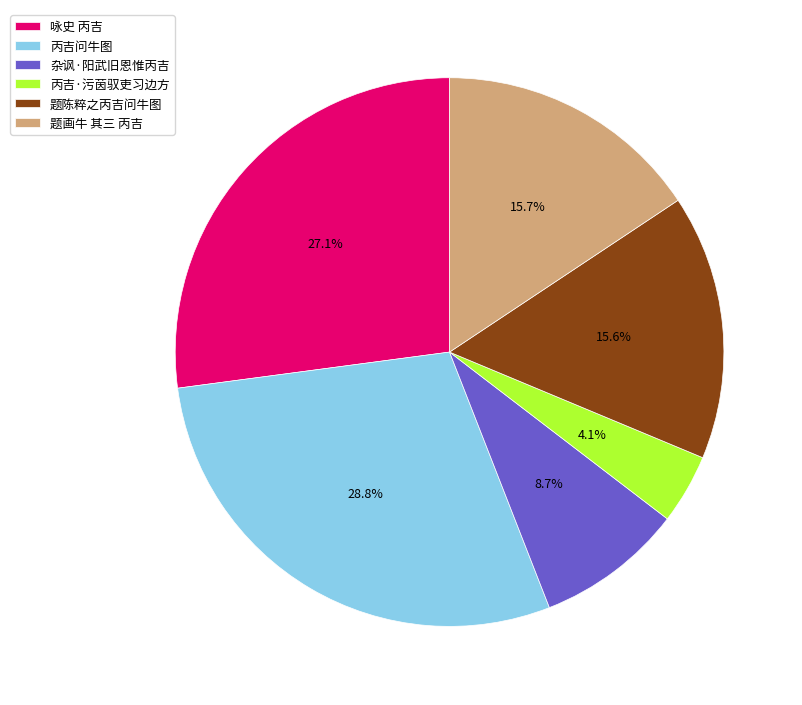

True or false: 咏史 丙吉 accounts for 27% of the total.

True